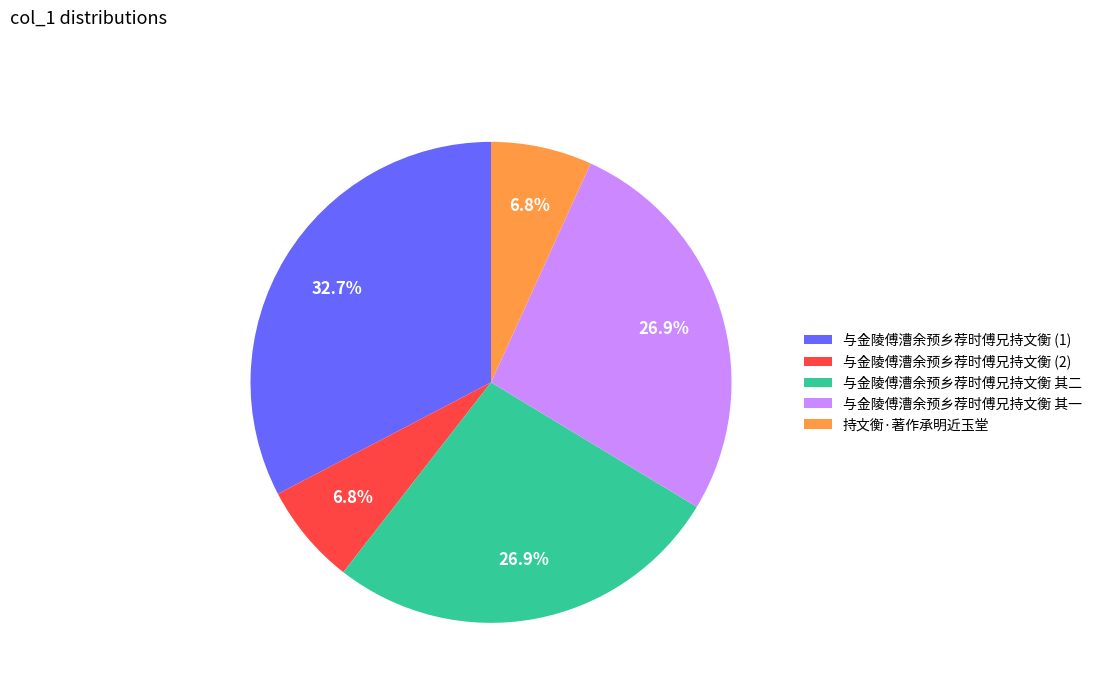

To the nearest percent, what percentage of the pie is 与金陵傅漕余预乡荐时傅兄持文衡 其一?

27%